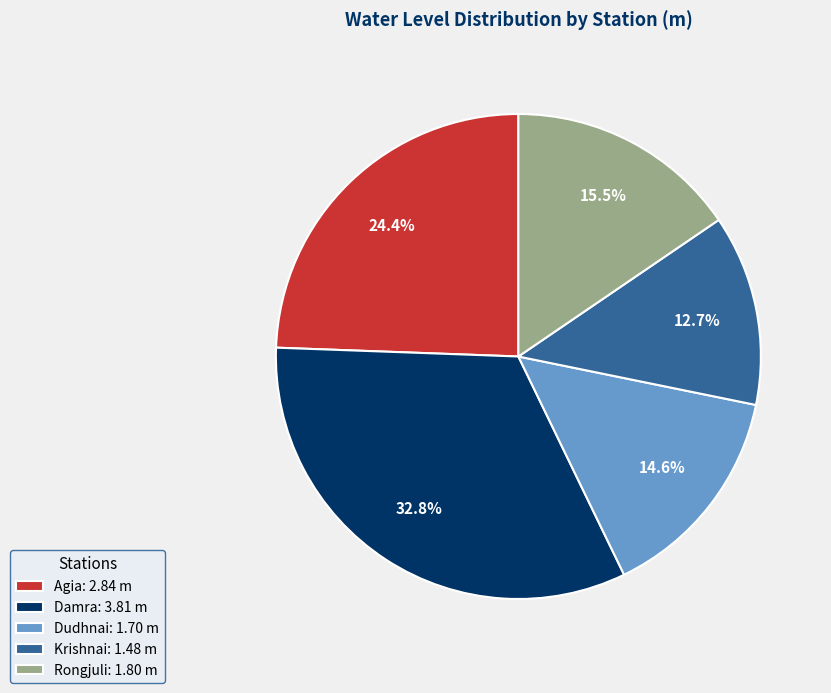

The Krishnai slice represents 22% of the pie. True or false?

False